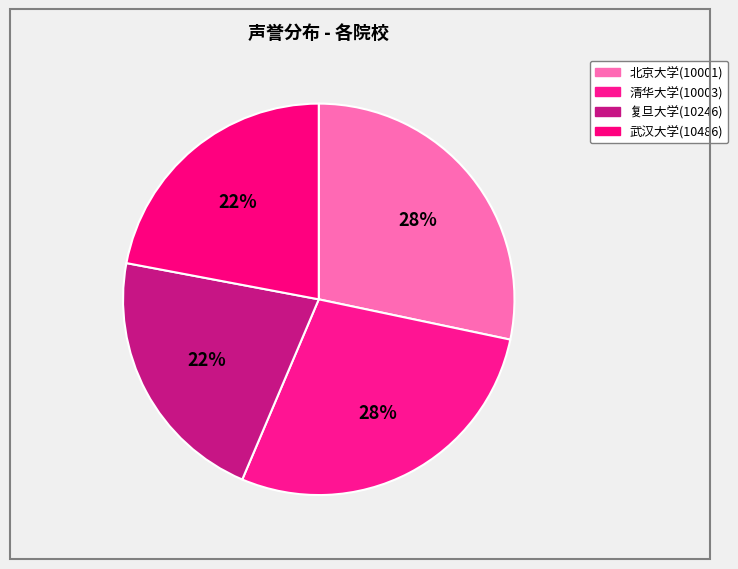

To the nearest percent, what is the combined percentage of 武汉大学(10486) and 清华大学(10003)?

50%